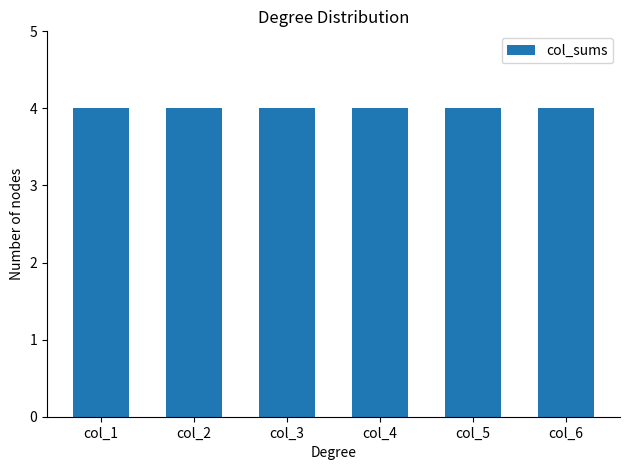

Does the chart contain stacked bars?

No